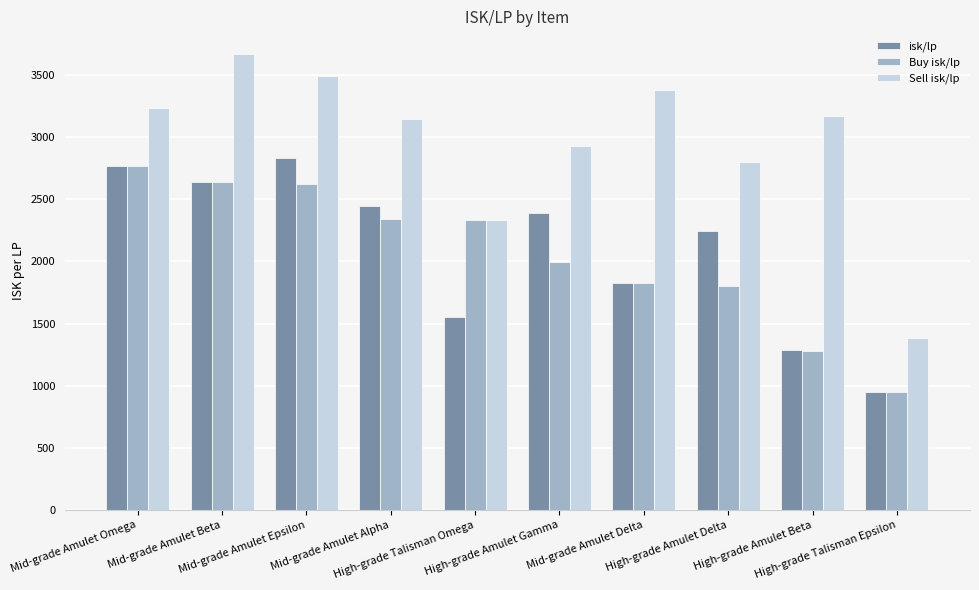

Which category has the highest value in the Sell isk/lp series?

Mid-grade Amulet Beta